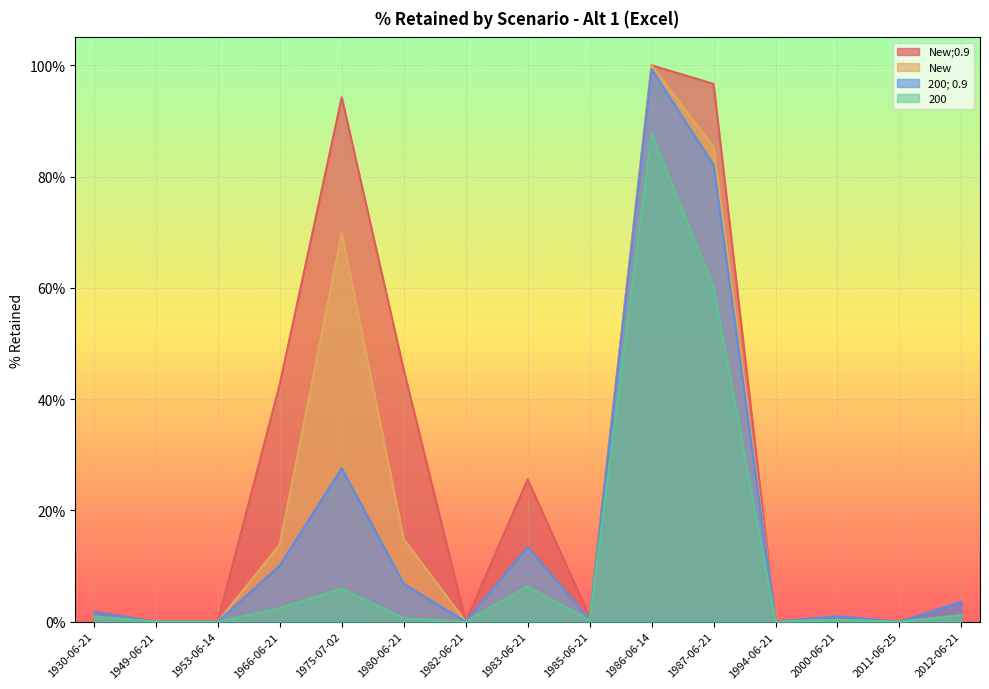

At which label does New;0.9 reach its minimum?

1949-06-21